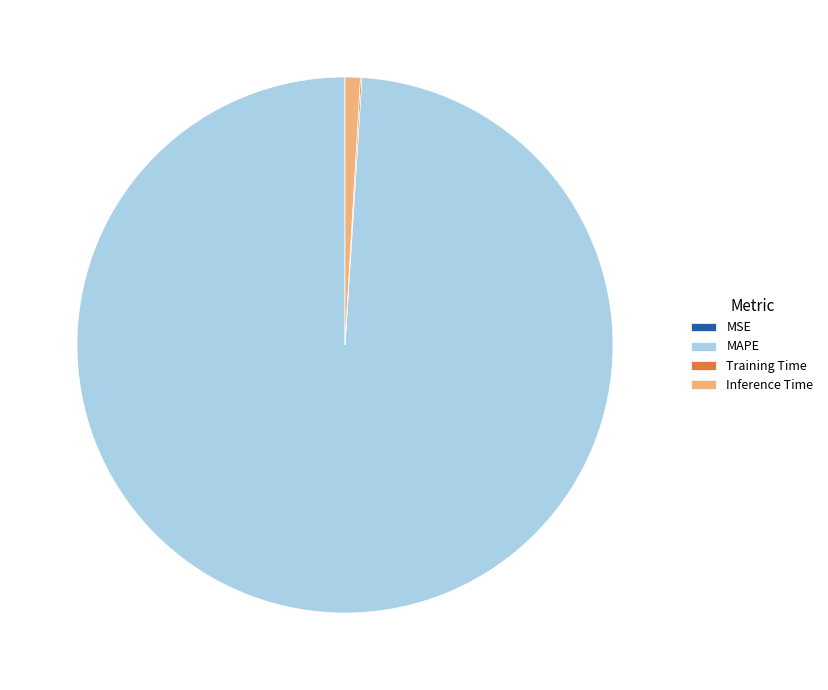

What is the largest slice in the pie chart?

MAPE